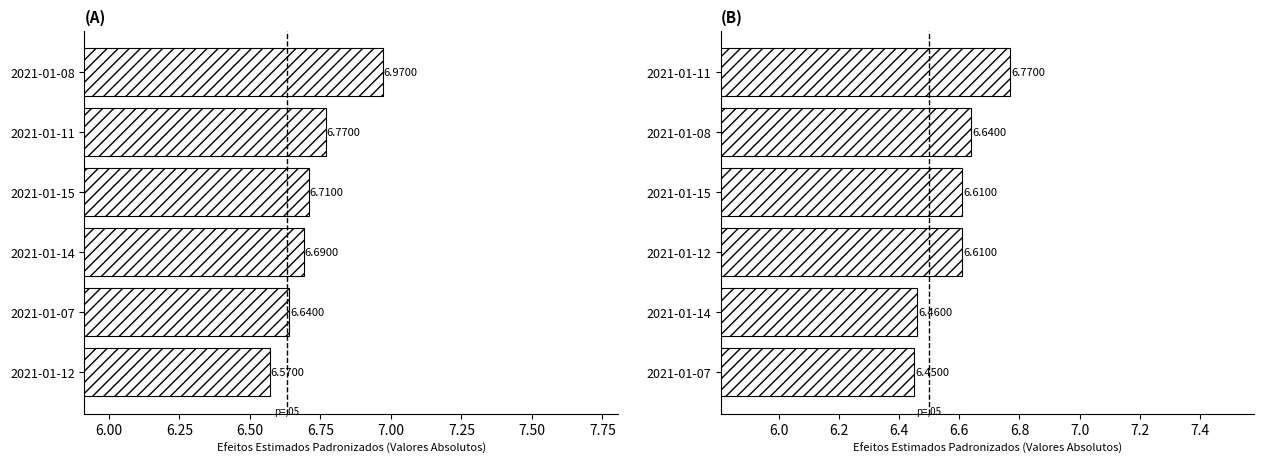

Are the bars horizontal?

Yes